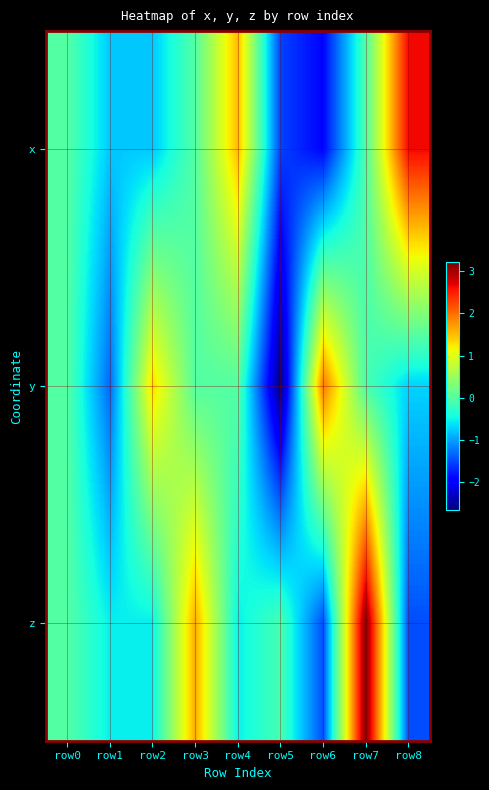

Rank the series by their maximum value, from lowest to highest.

y, x, z